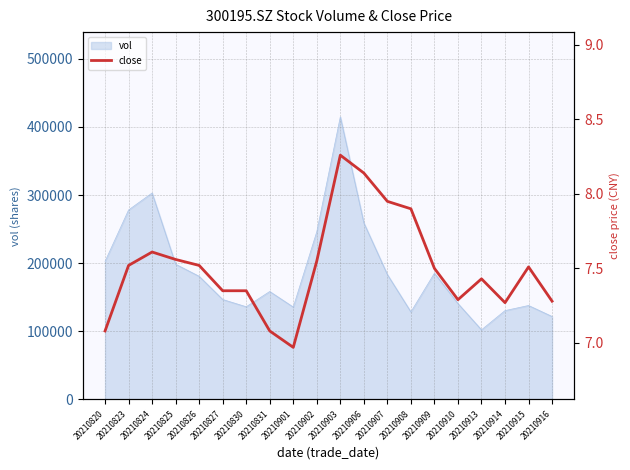

How many interior local valleys (lower than both neighbors) does the data have?

3